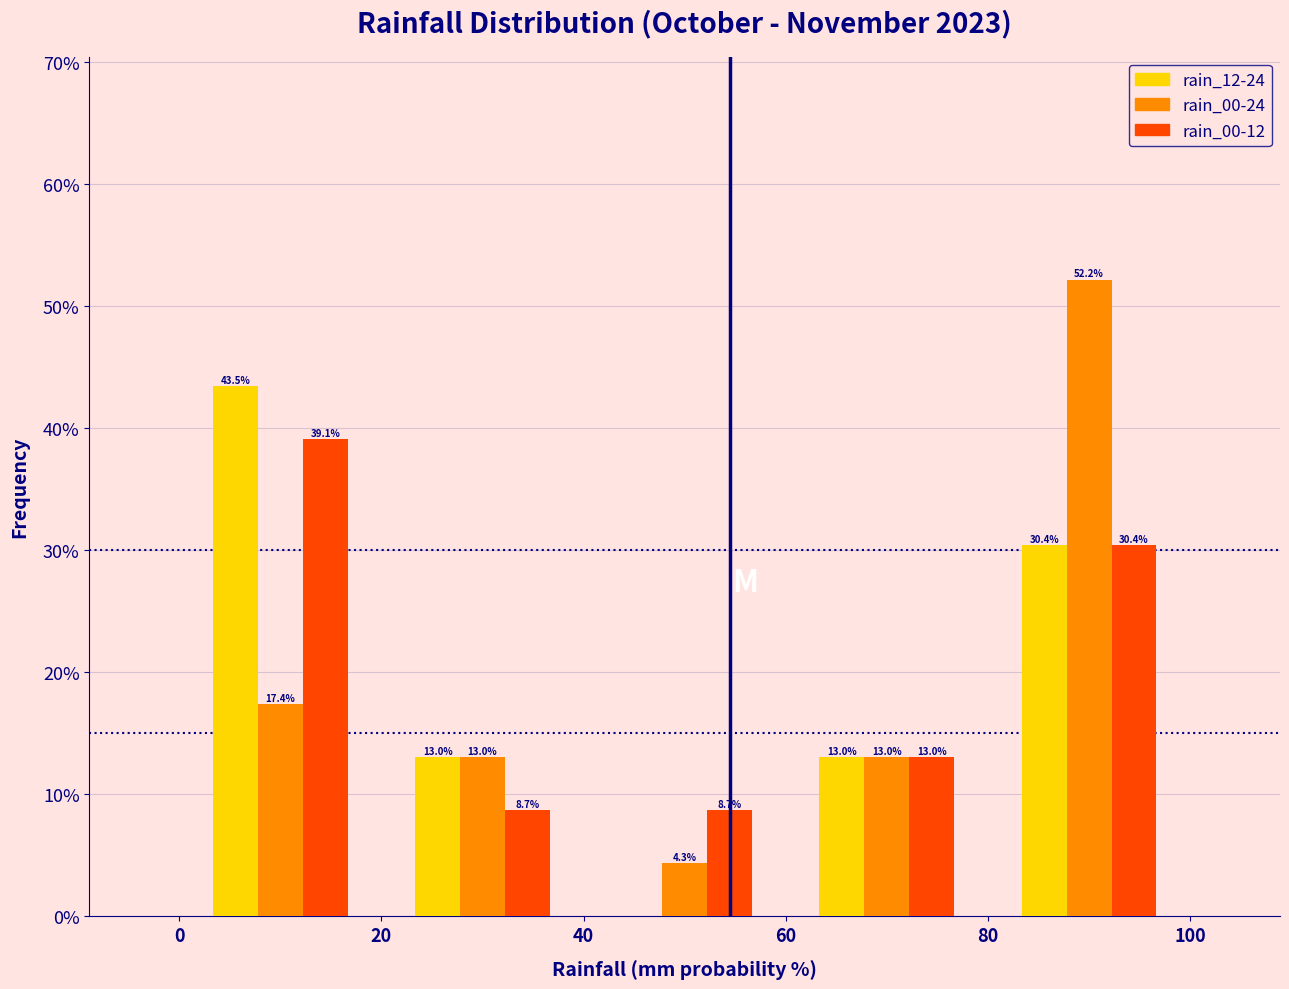

In the rain_00-24 series, which range on the x-axis has the tallest bar?

80 to 100